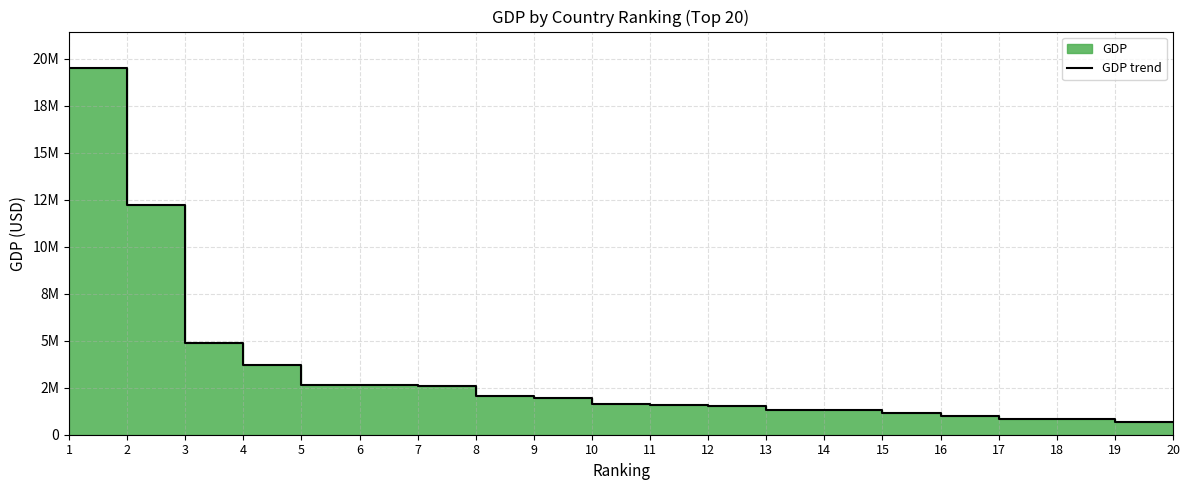

How many lines are shown in the chart?

1